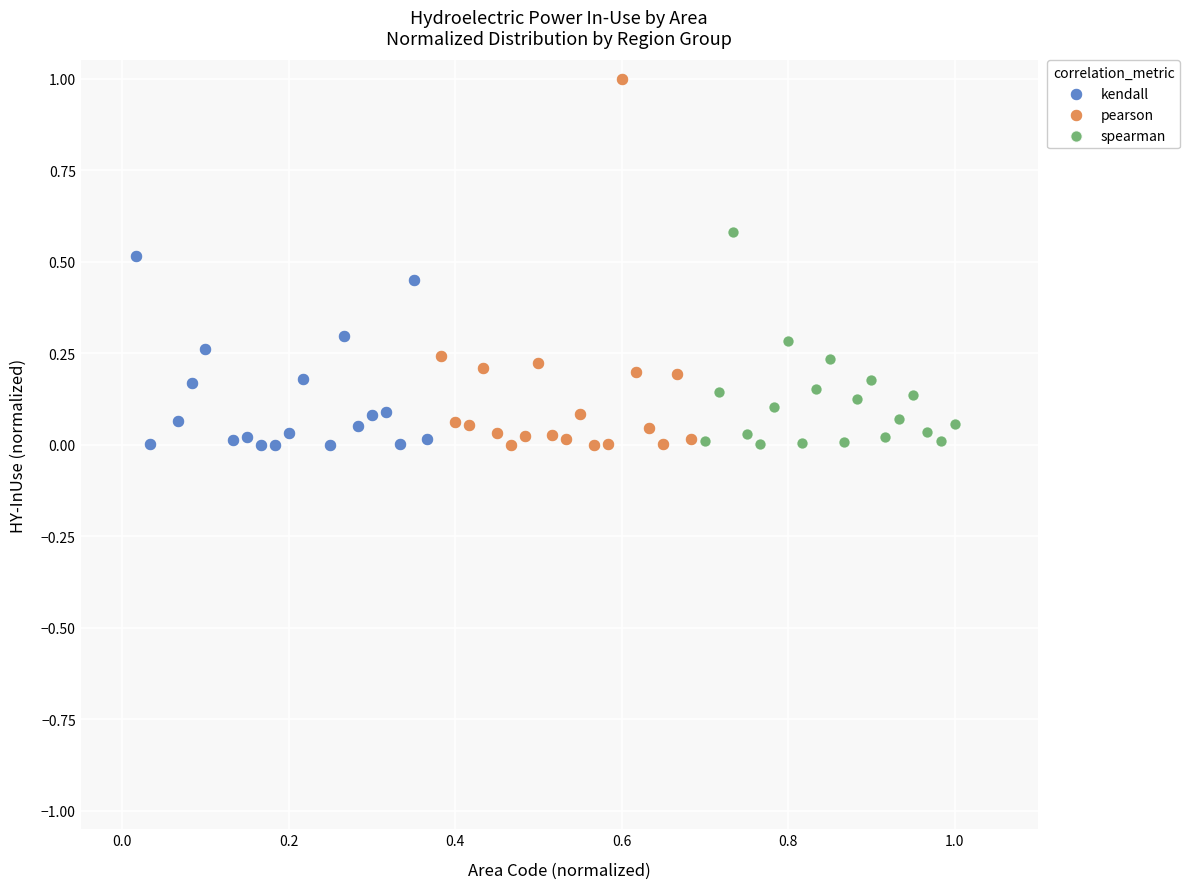

What are all the series names shown in the legend?

kendall, pearson, spearman